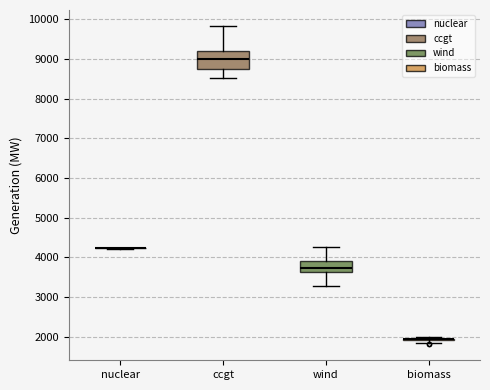

Reading left to right, read every box against the y-axis: the position of its median line, the range the box covers, and the ends of its whiskers. The values are not printed on the chart, so give them approximately, as read against the axis.

nuclear: box collapsed to a line at 4200, whiskers 4200 to 4200
ccgt: median 9000, box 8800 to 9200, whiskers 8500 to 9800
wind: median 3700, box 3600 to 3900, whiskers 3300 to 4300
biomass: box collapsed to a line at 1900, whiskers 1800 to 2000